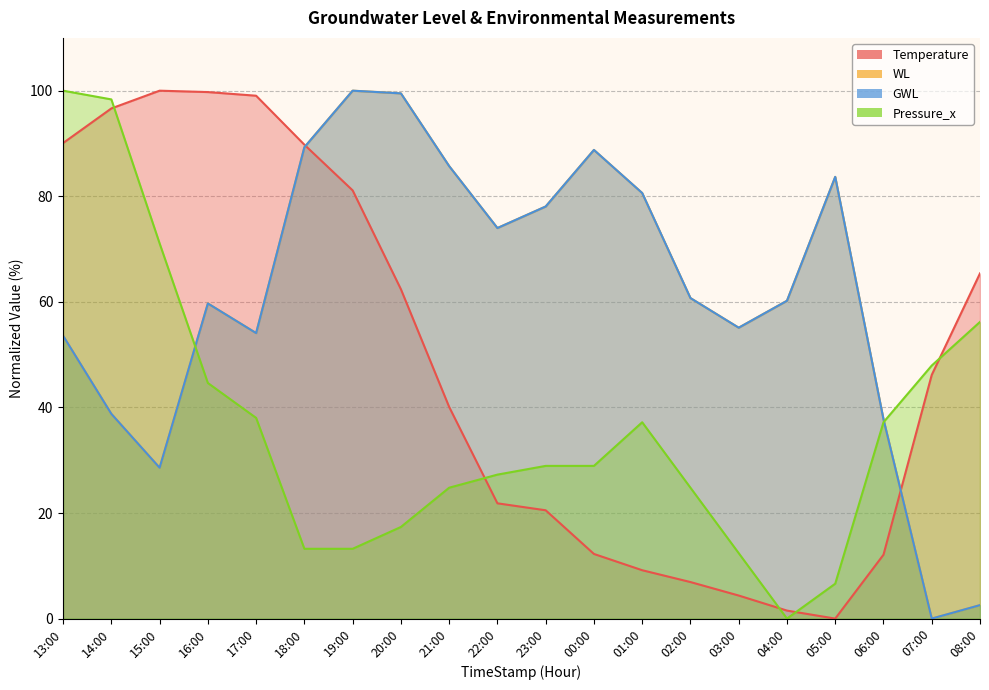

How many lines are shown in the chart?

4